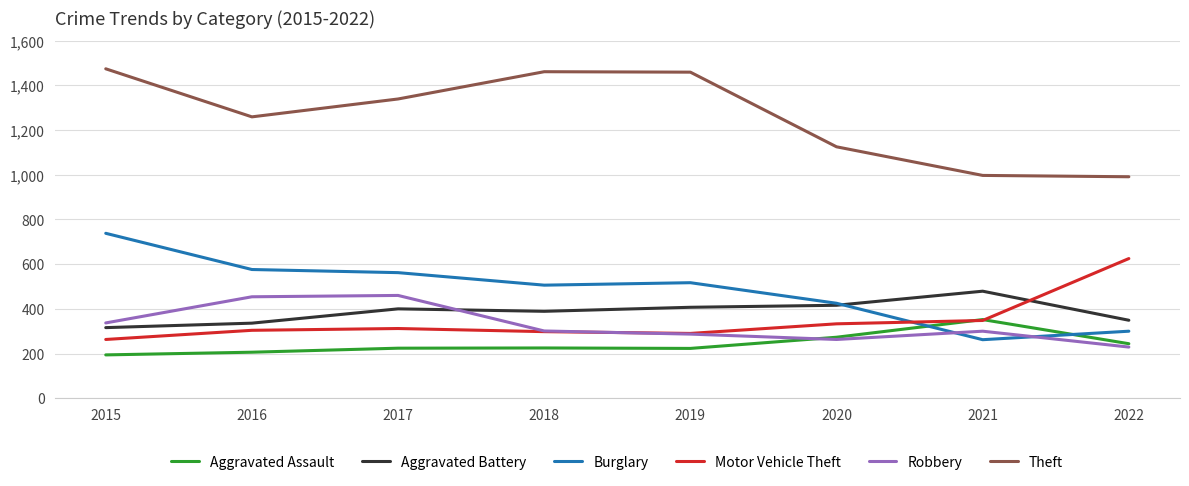

True or false: Theft and Aggravated Battery intersect in this chart.

False